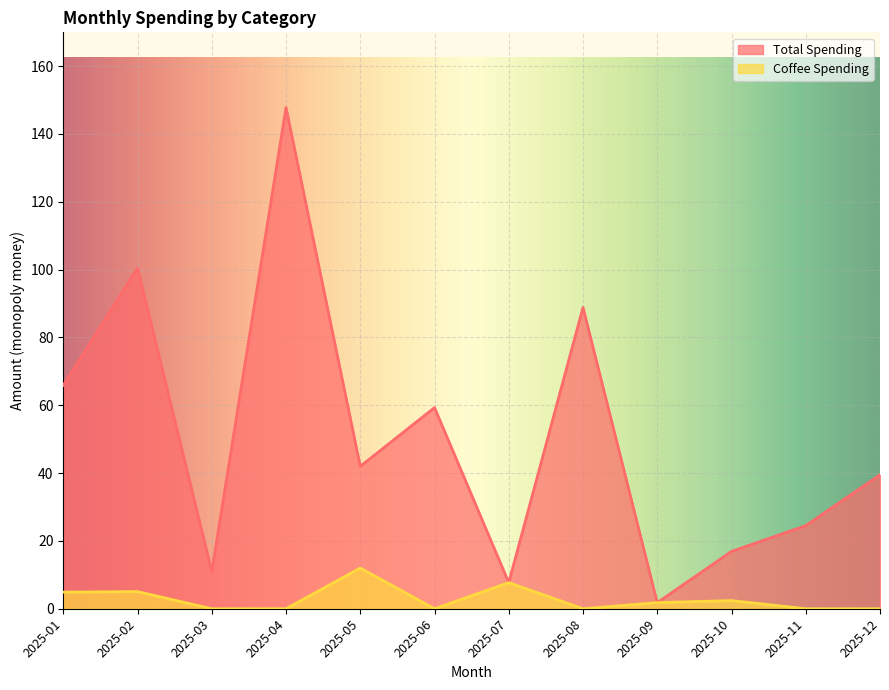

List the labels in order of Coffee Spending value, smallest first.

2025-03, 2025-04, 2025-06, 2025-08, 2025-11, 2025-12, 2025-09, 2025-10, 2025-01, 2025-02, 2025-07, 2025-05